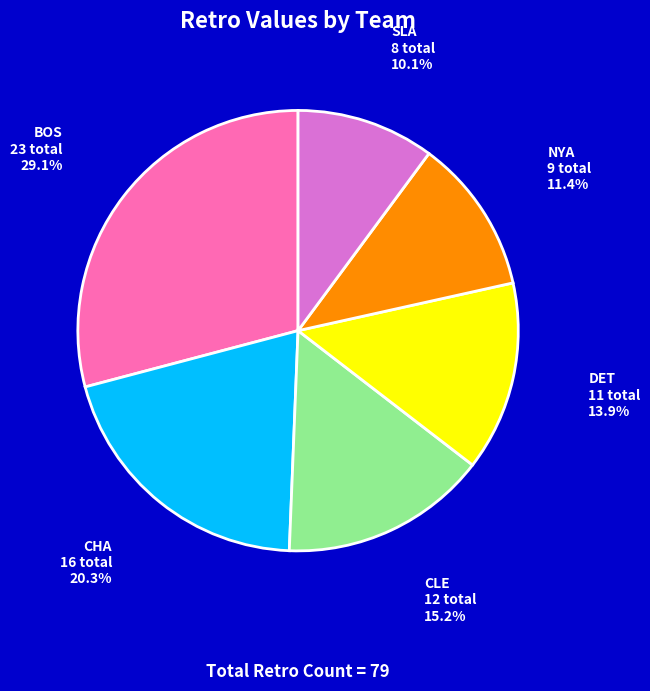

To the nearest percent, what is the combined percentage of CHA and BOS?

49%